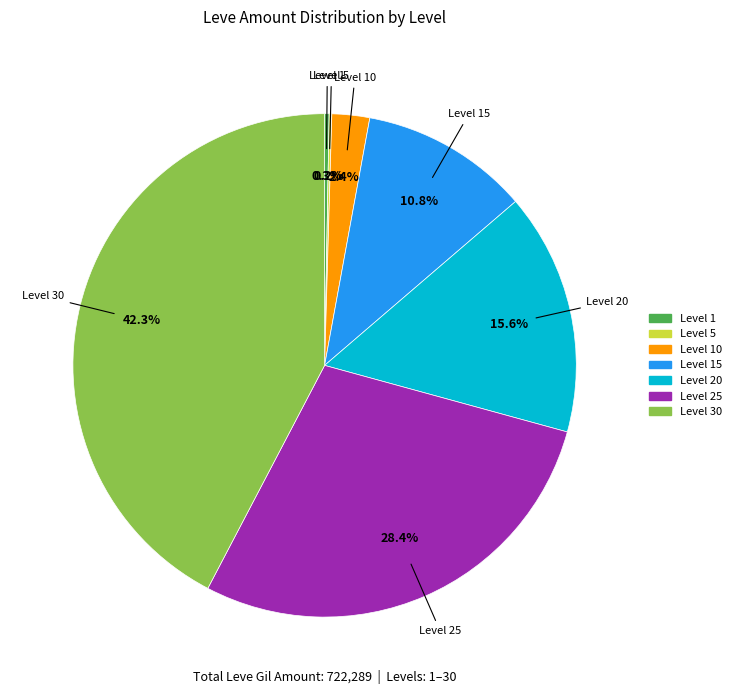

Does any single category account for the majority?

No